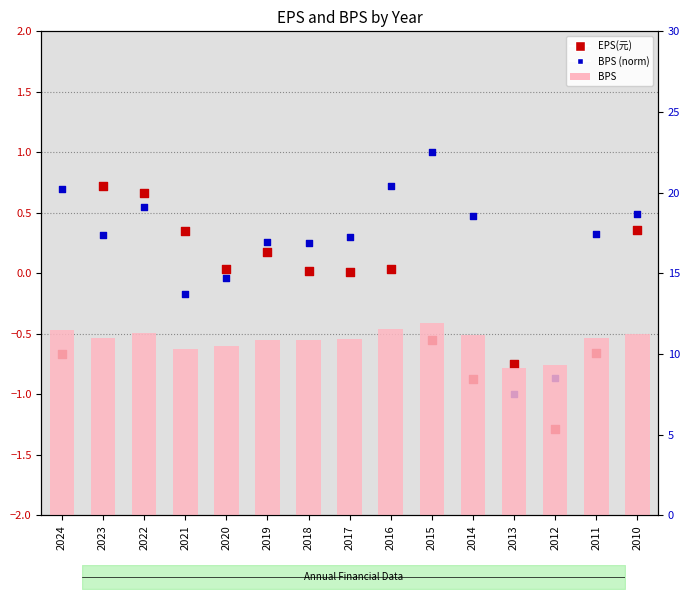

Which series contains the lowest Y value?

EPS(元)